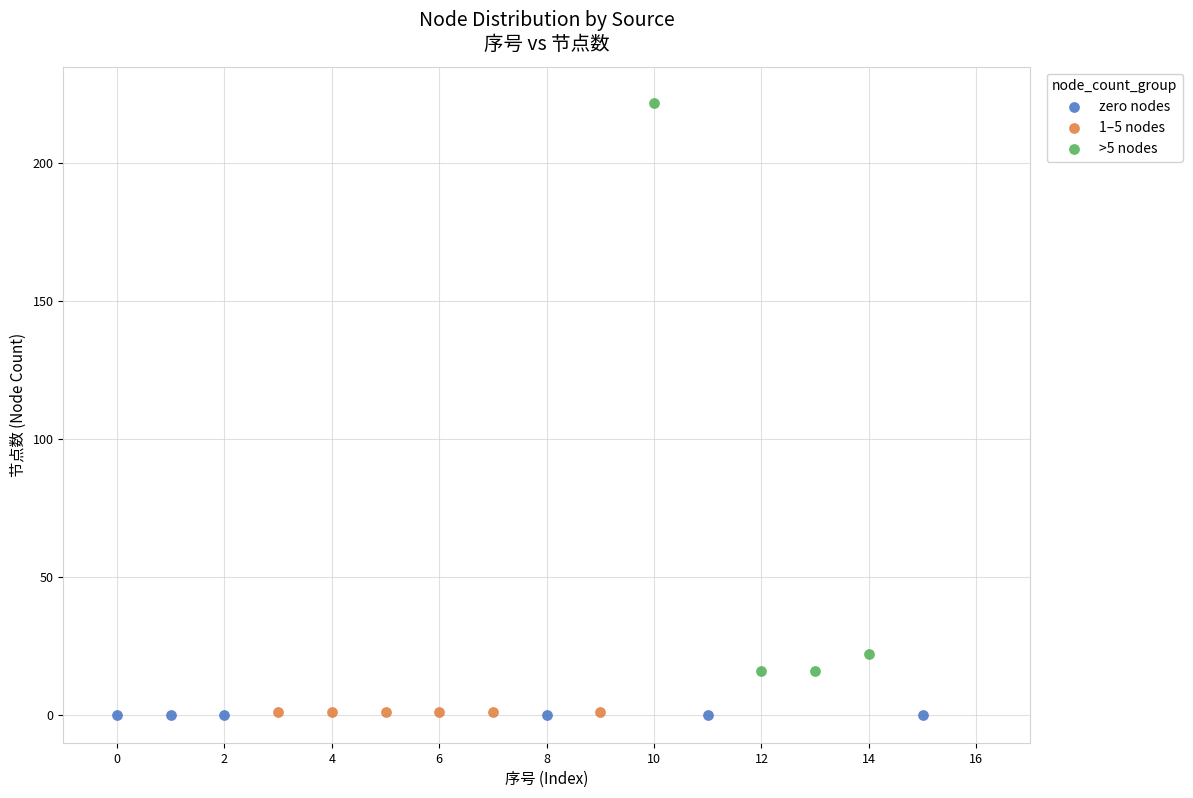

Which series contains the highest Y value?

>5 nodes